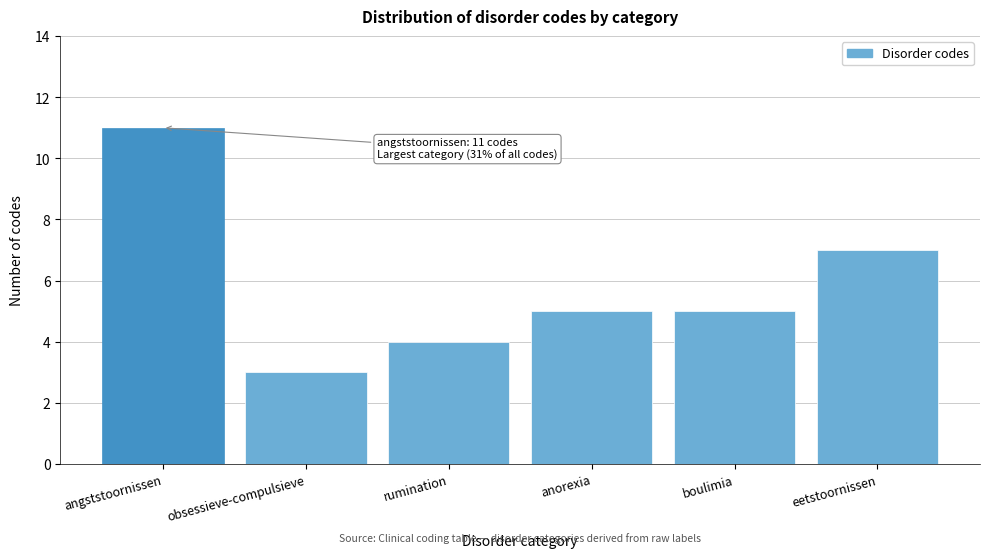

Reading left to right, list all the values displayed in this chart.

11	3	4	5	5	7